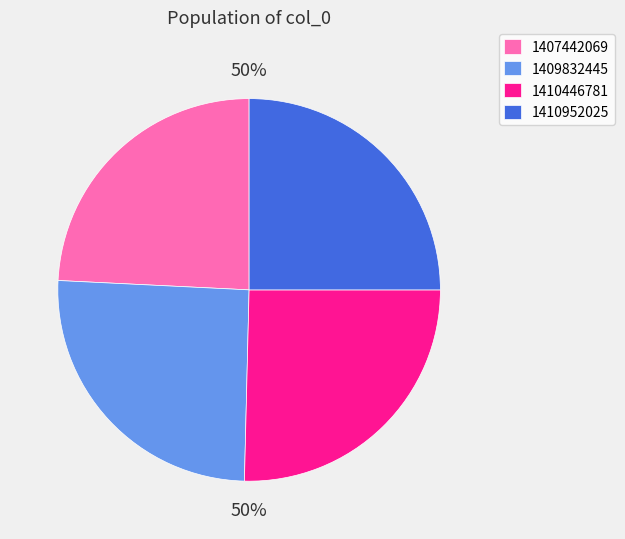

Which category has the biggest portion of the pie?

1409832445